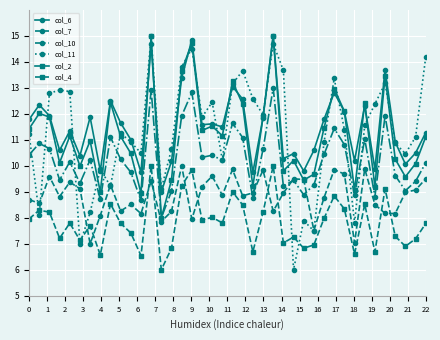

What is the highest value of the col_4 series?

10.0